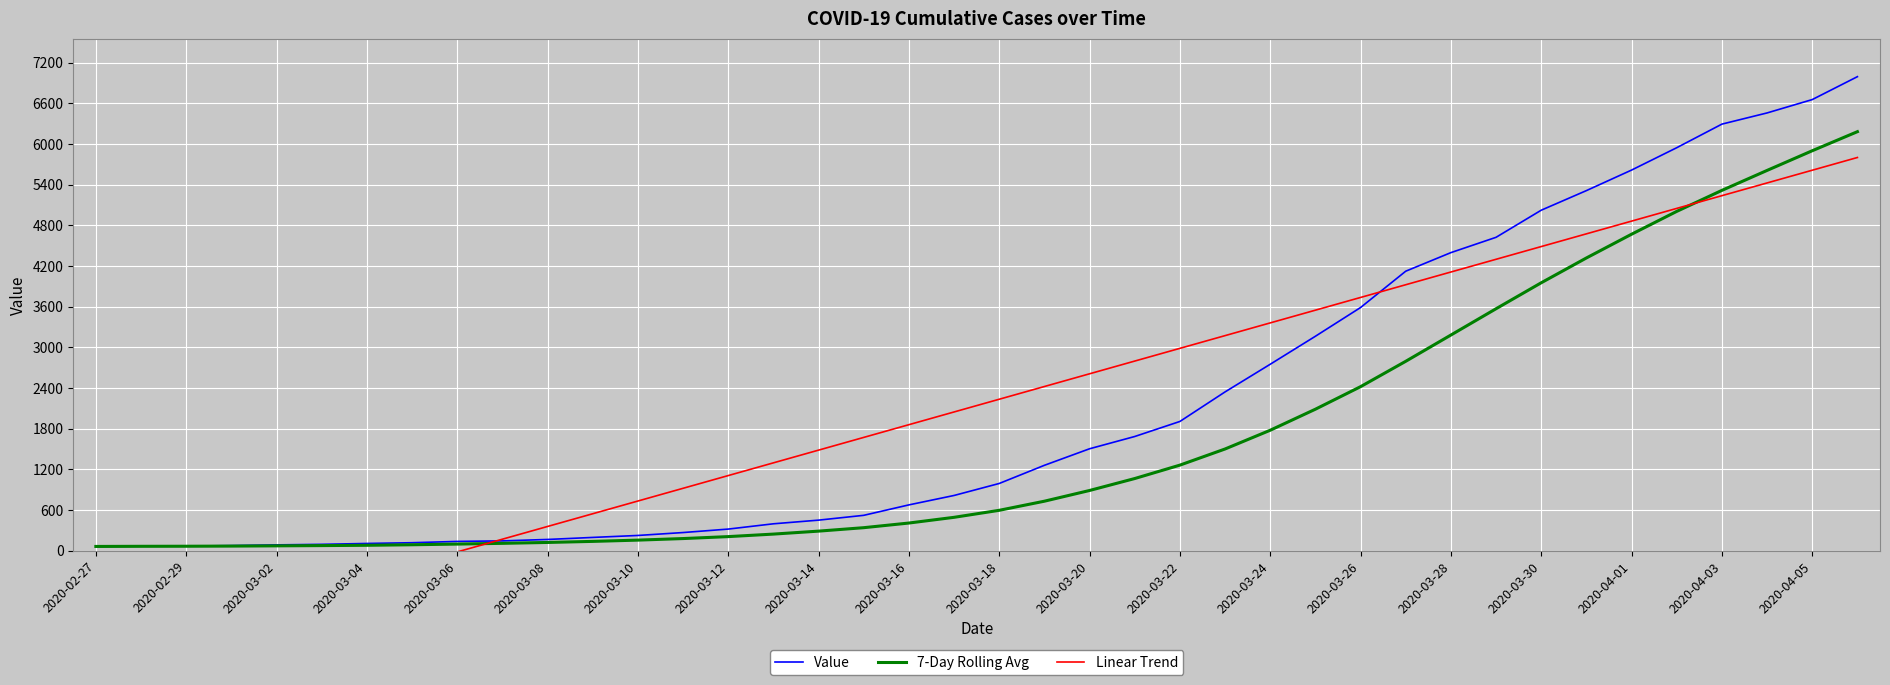

True or false: 7-Day Rolling Avg and Value cross at least once.

False